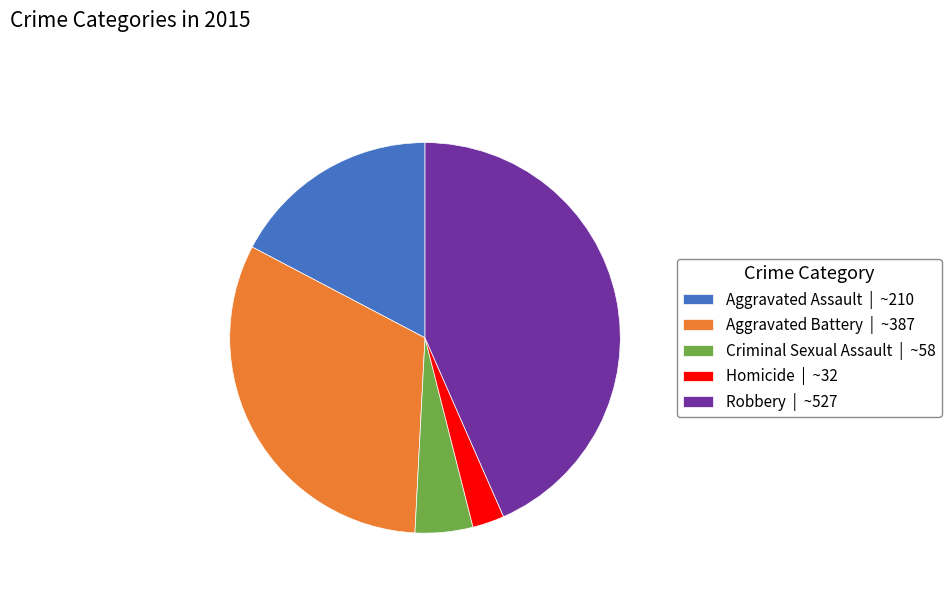

Which has a higher value, Aggravated Battery | ~387 or Aggravated Assault | ~210?

Aggravated Battery | ~387